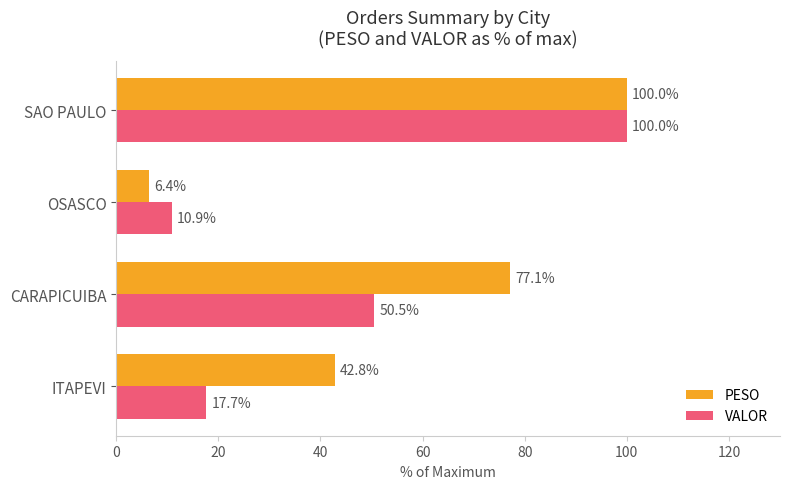

What is the difference between the highest and lowest values at CARAPICUIBA?

26.6